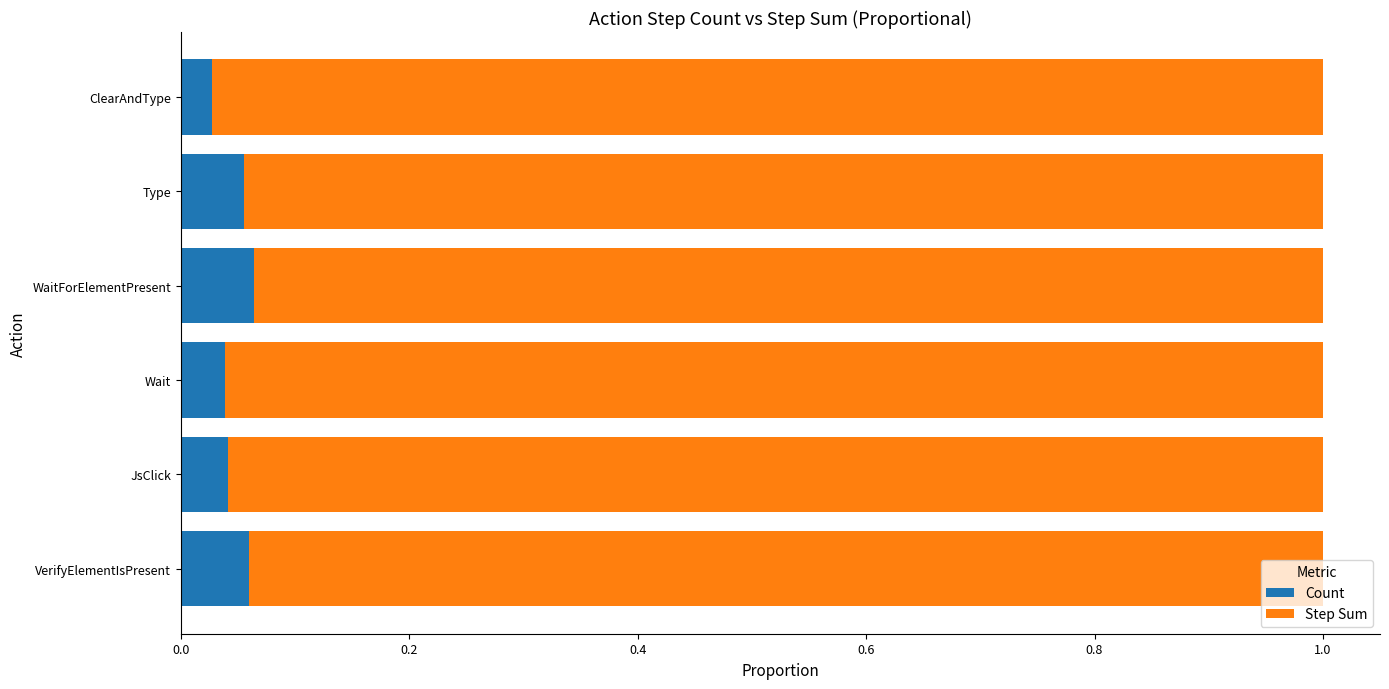

The Count series shows 0.0 at WaitForElementPresent. True or false?

False